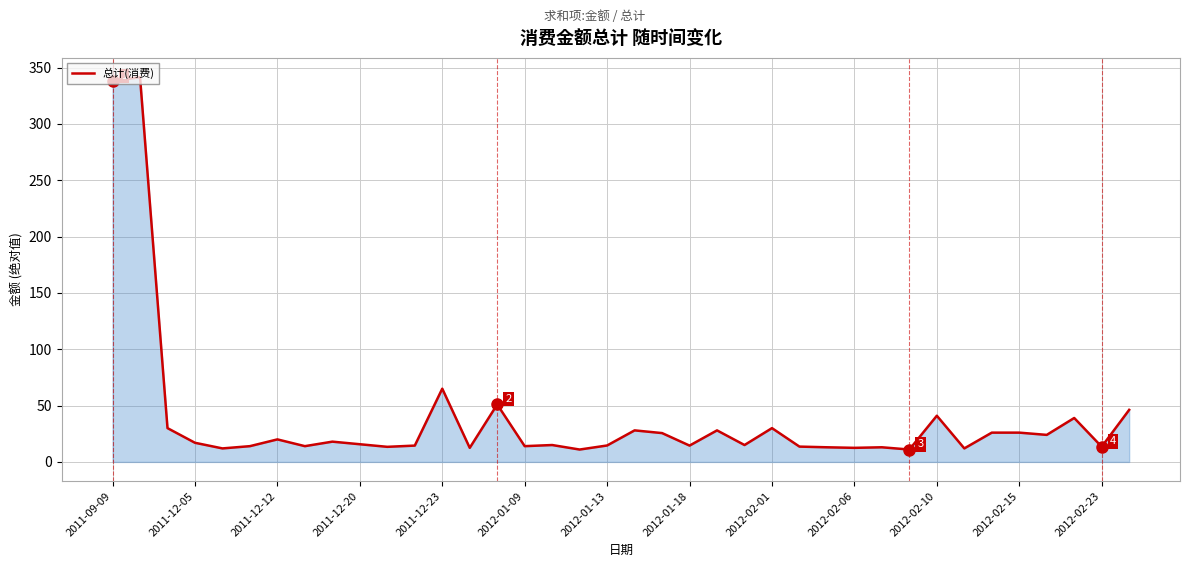

What is the maximum value shown in the chart?

341.5